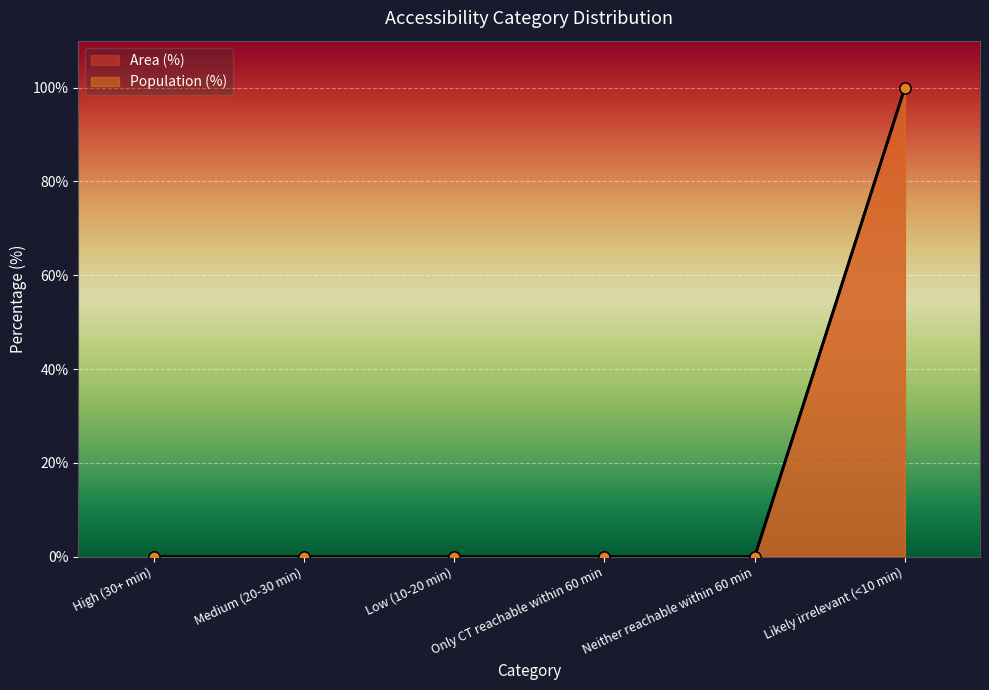

True or false: Population (%) has a value of 0 at Only CT reachable within 60 min.

True